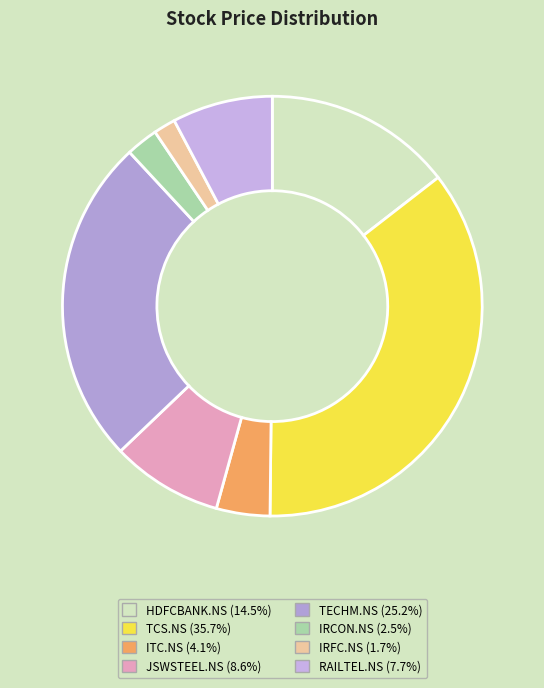

How many slices are in this pie chart?

8